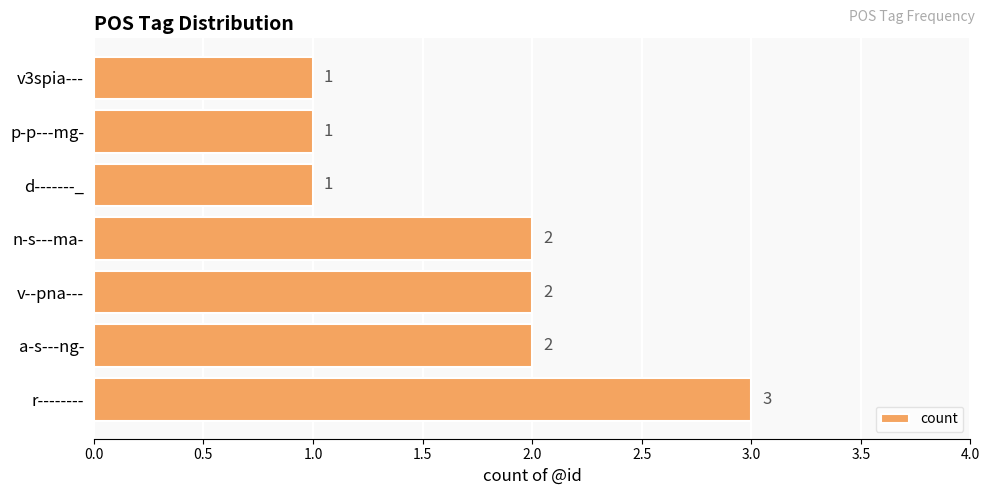

What is the ratio of the value at a-s---ng- to the value at v--pna---?

1.0